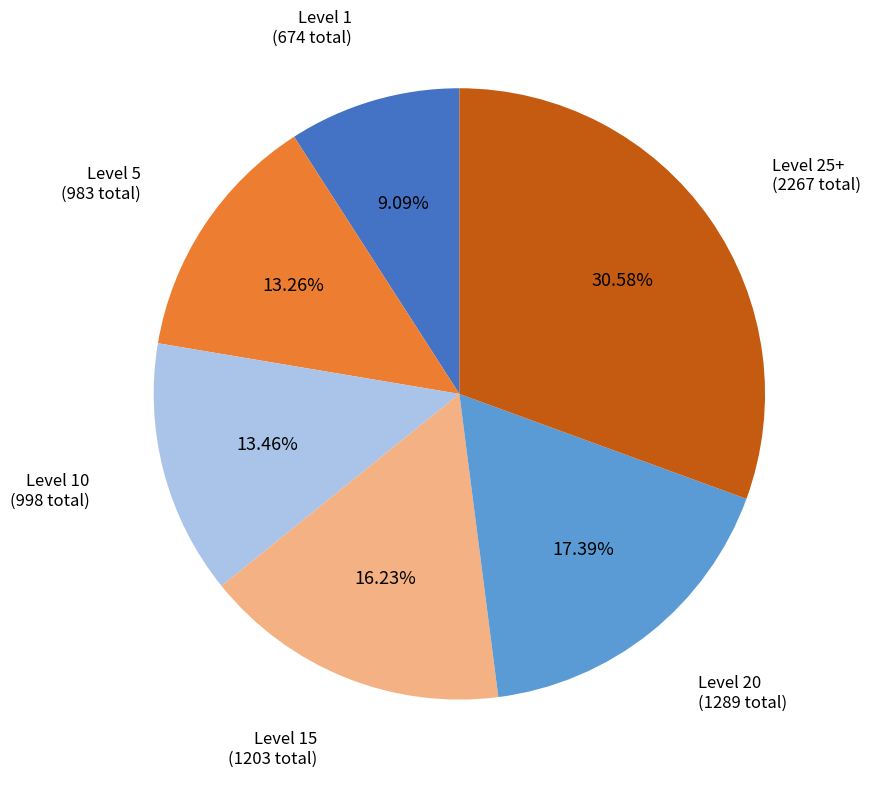

What is the smallest slice in the pie chart?

Level 1